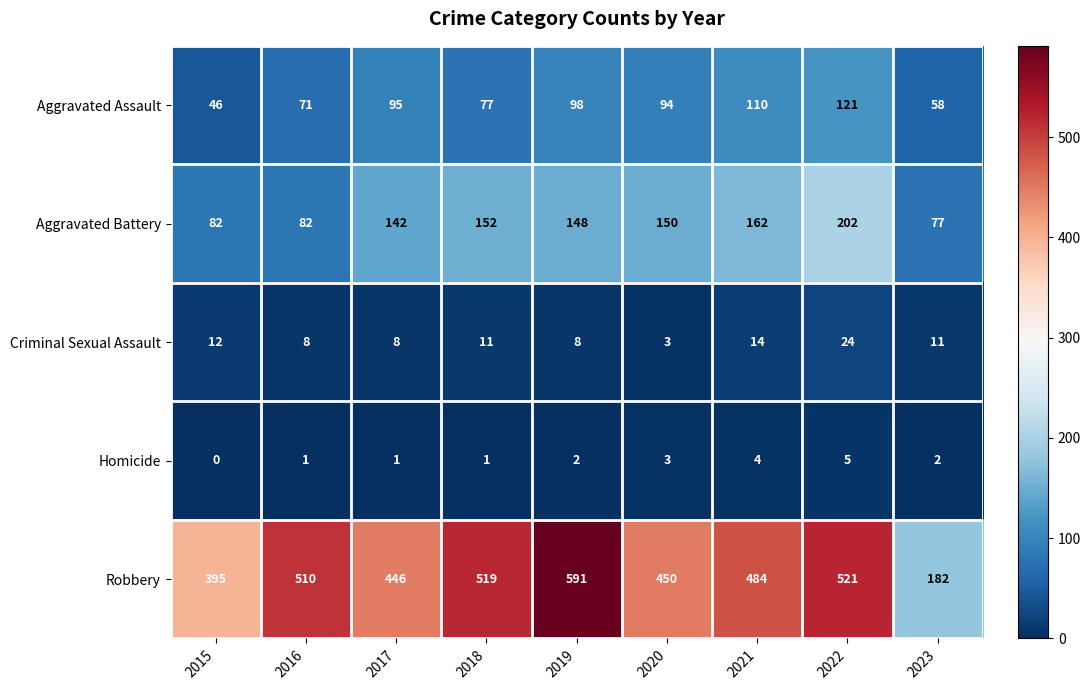

At how many categories does at least one series exceed 7?

9